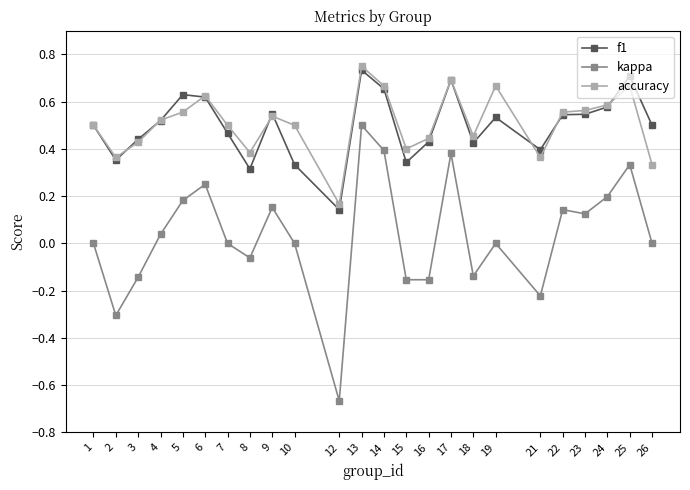

What is the sum of the f1 values at 9 and 23?

1.1